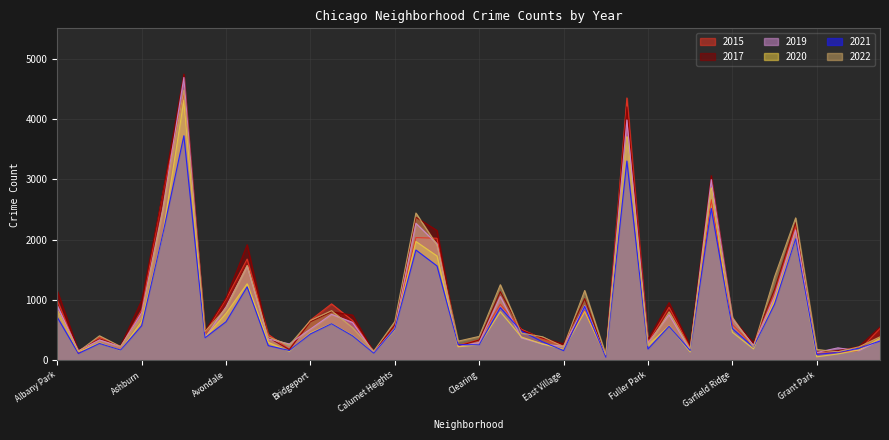

Does the chart have visible grid lines?

Yes